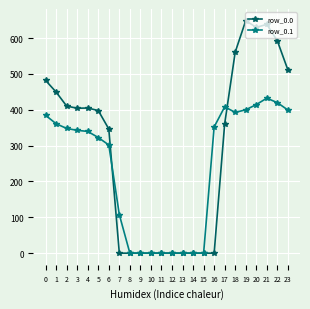

True or false: row_0.0 has more than 1 points higher than both neighbors.

True